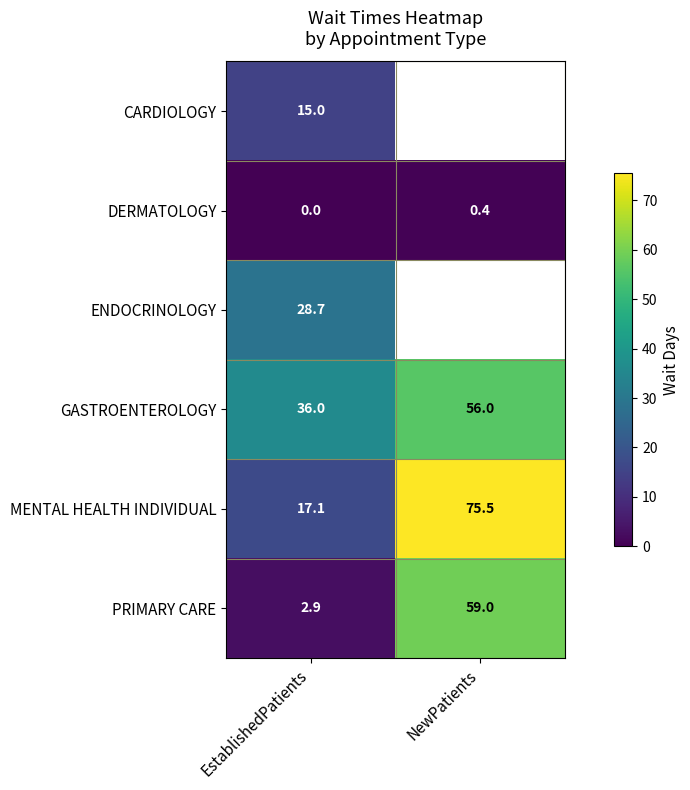

Rank the series at EstablishedPatients from highest to lowest value.

GASTROENTEROLOGY, ENDOCRINOLOGY, MENTAL HEALTH INDIVIDUAL, CARDIOLOGY, PRIMARY CARE, DERMATOLOGY